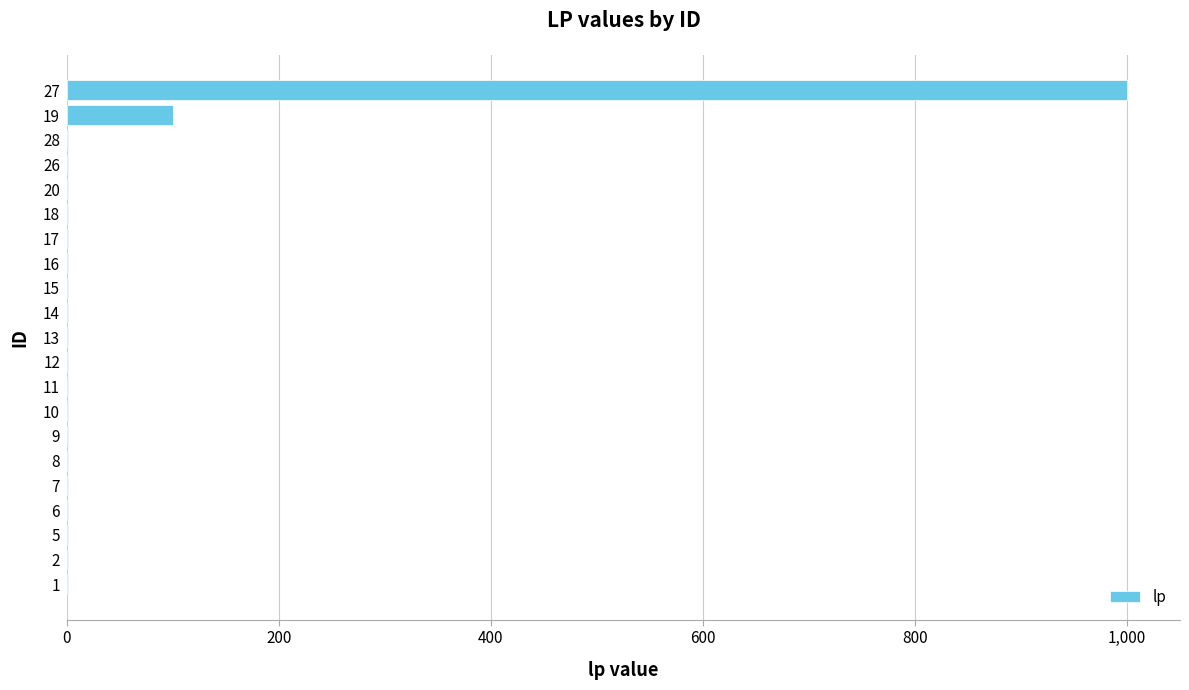

At which category does the chart reach its peak across all series?

27